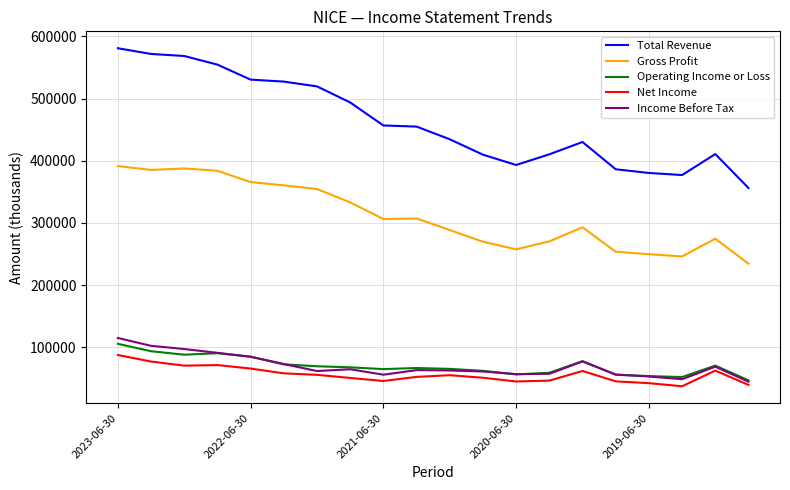

Which series has the largest range (max minus min)?

Total Revenue